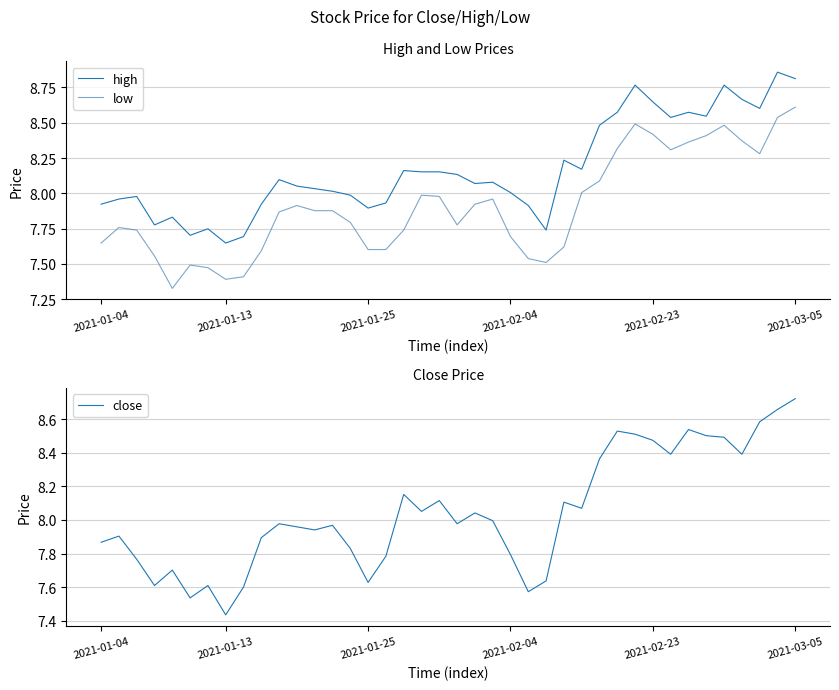

What is the lowest value of the close series?

7.4